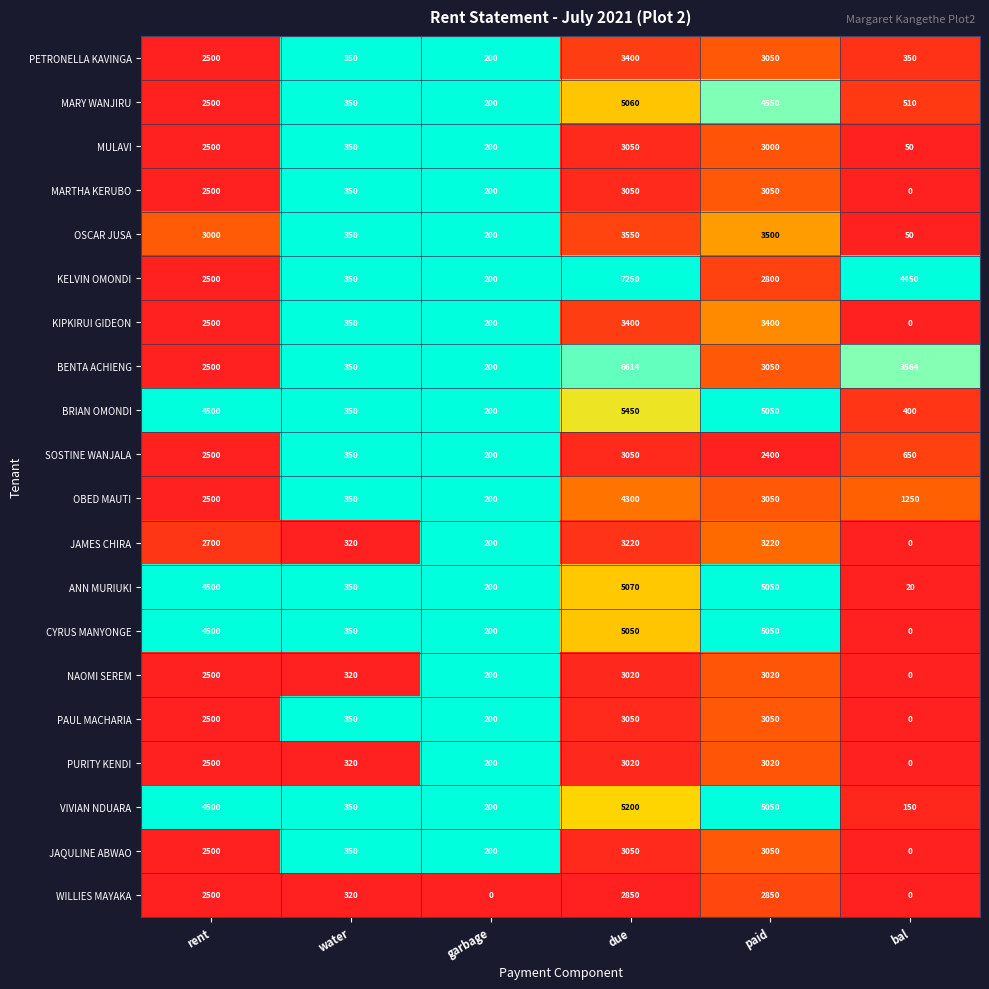

Which series has the largest range (max minus min)?

KELVIN OMONDI